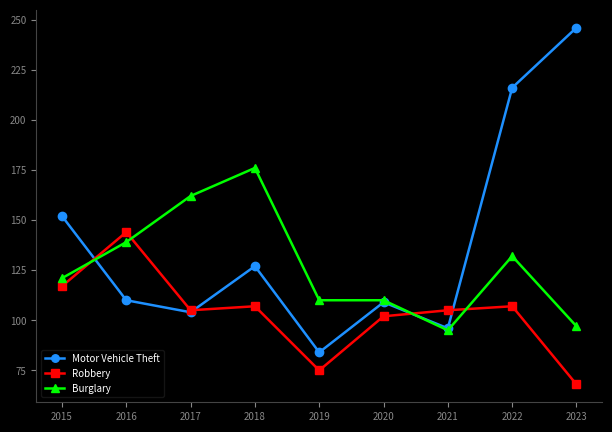

How many lines are shown in the chart?

3